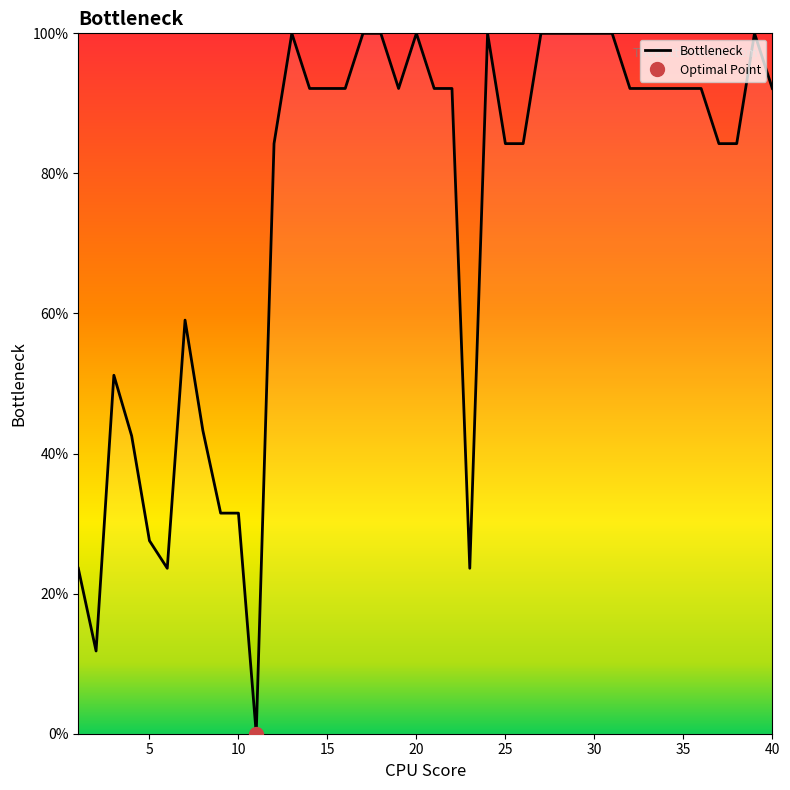

True or false: Bottleneck has a value of 100.0 at 20.

True